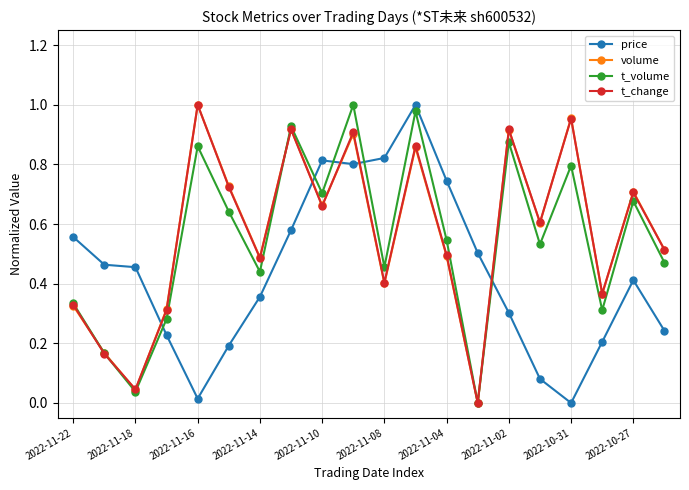

In volume, how many points are lower than both neighbors (excluding endpoints)?

7